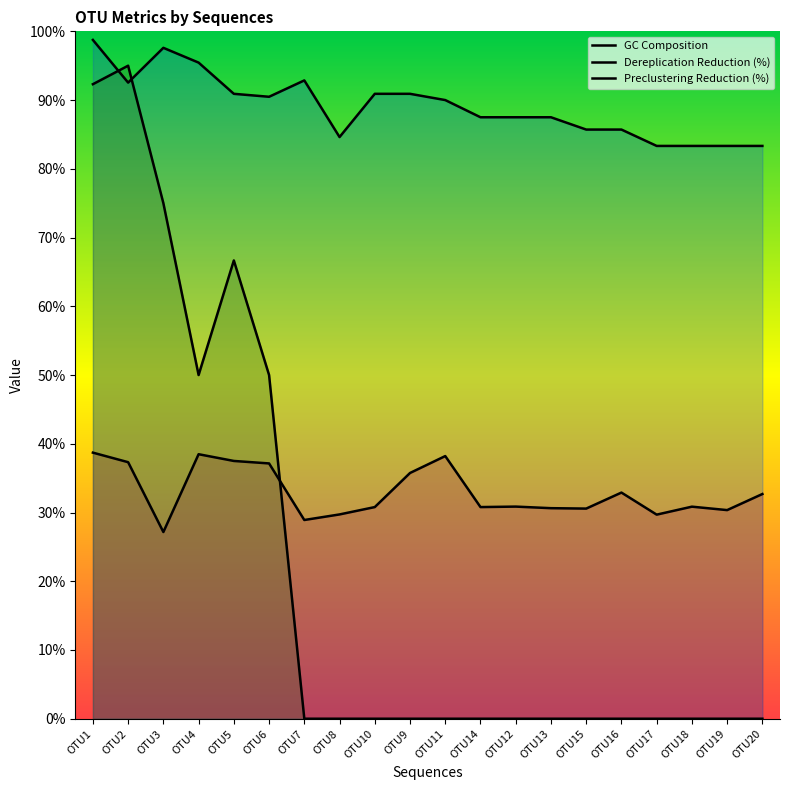

Rank the series by their maximum value, from highest to lowest.

Dereplication Reduction (%), Preclustering Reduction (%), GC Composition